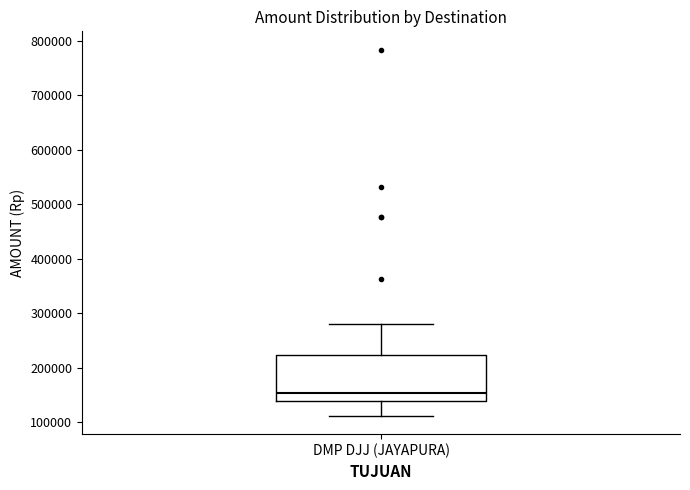

Where does the median line of the box for DMP DJJ (JAYAPURA) sit on the y-axis? The values are not printed on the chart, so give them approximately, as read against the axis.

150000